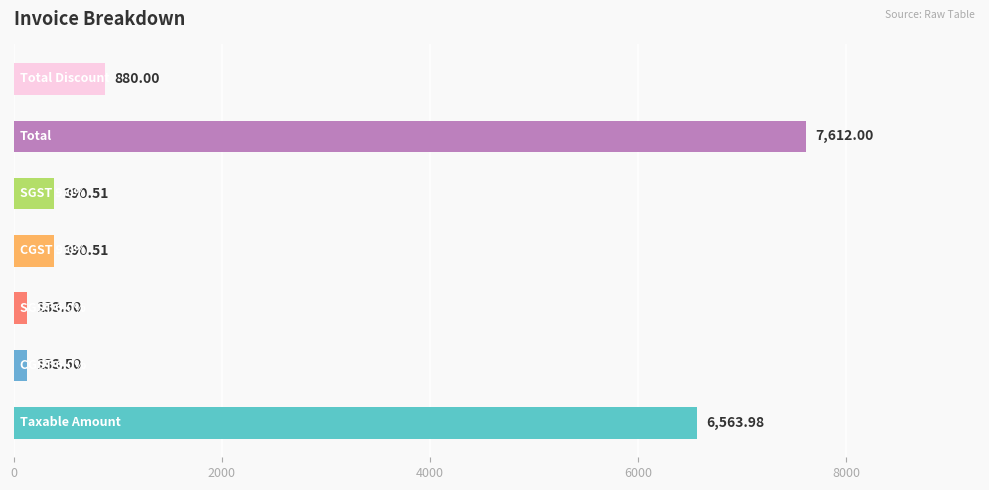

What is the difference between the maximum and second lowest values?

7478.5